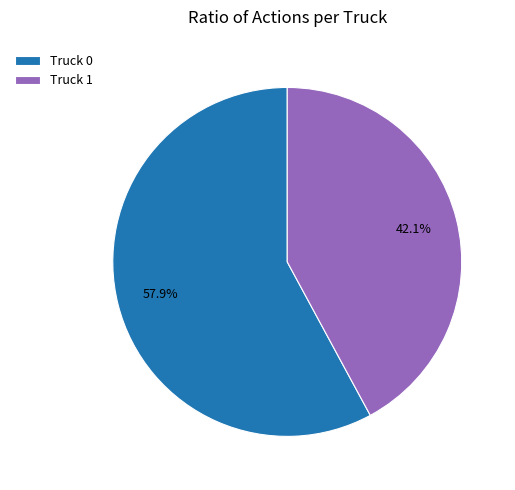

True or false: Truck 0 accounts for 58% of the total.

True